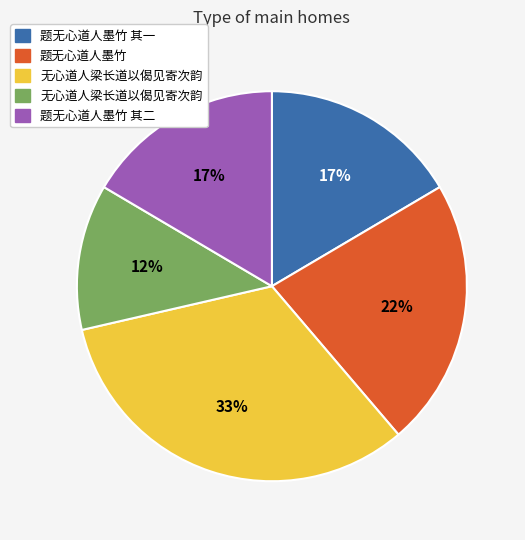

Is there any slice that represents more than half of the pie?

No